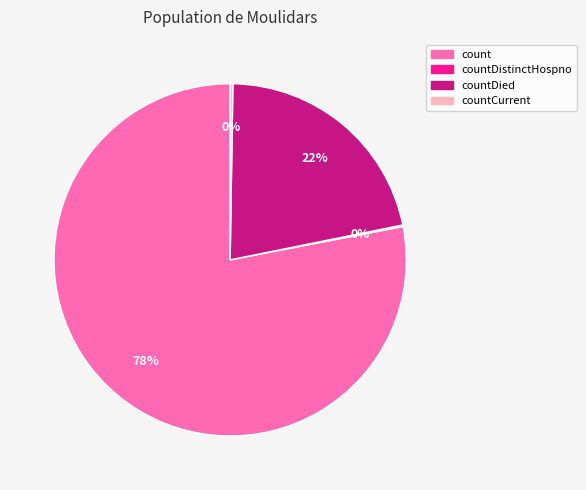

To the nearest percent, what is the average slice percentage?

25%